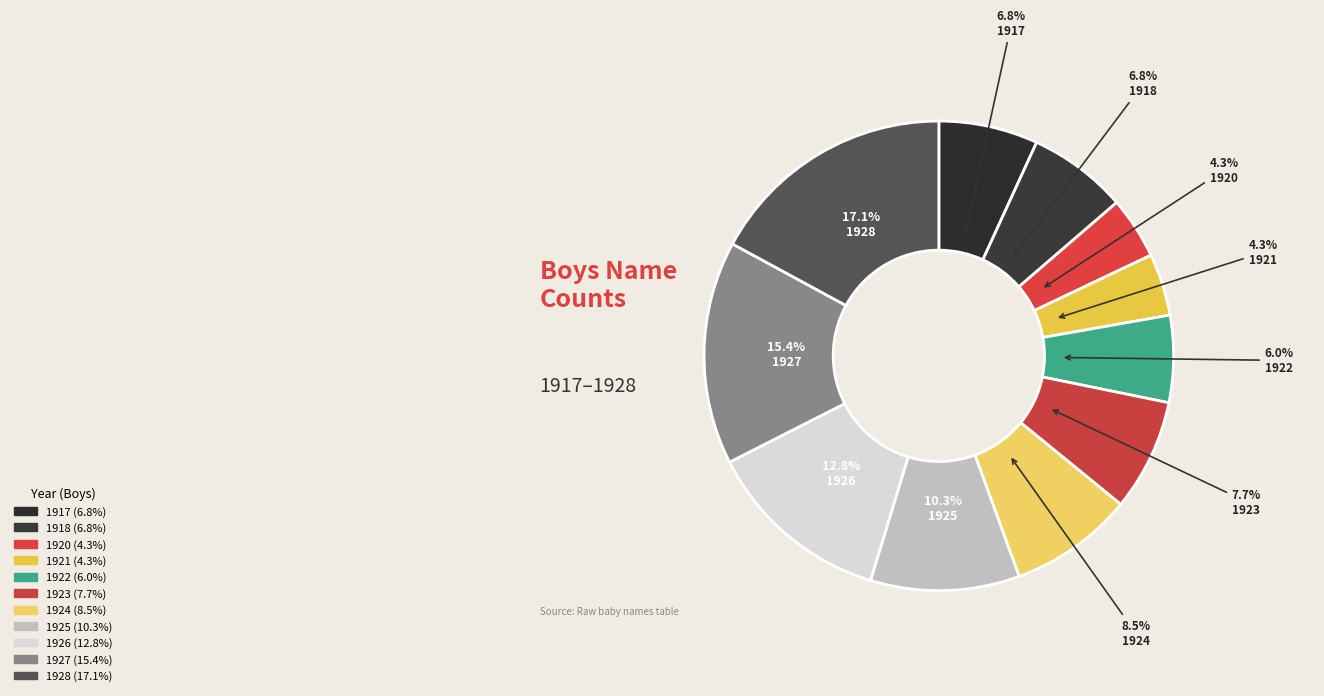

Count the number of slices in the pie.

11